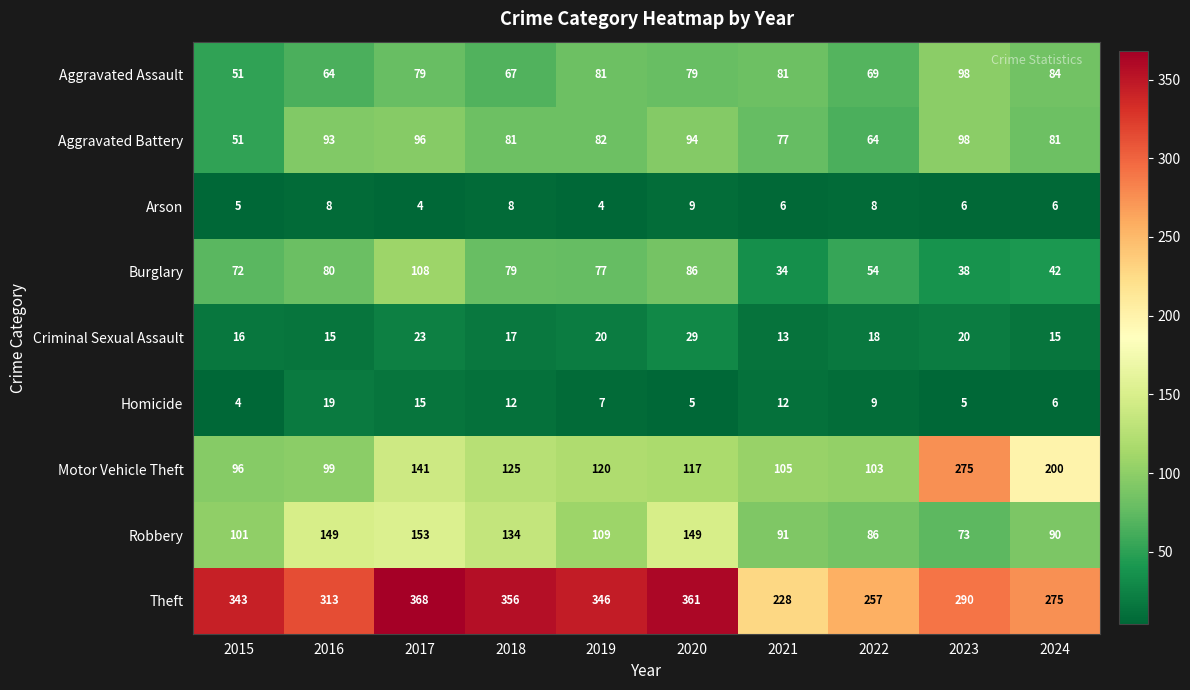

The Aggravated Assault series shows 129 at 2020. True or false?

False